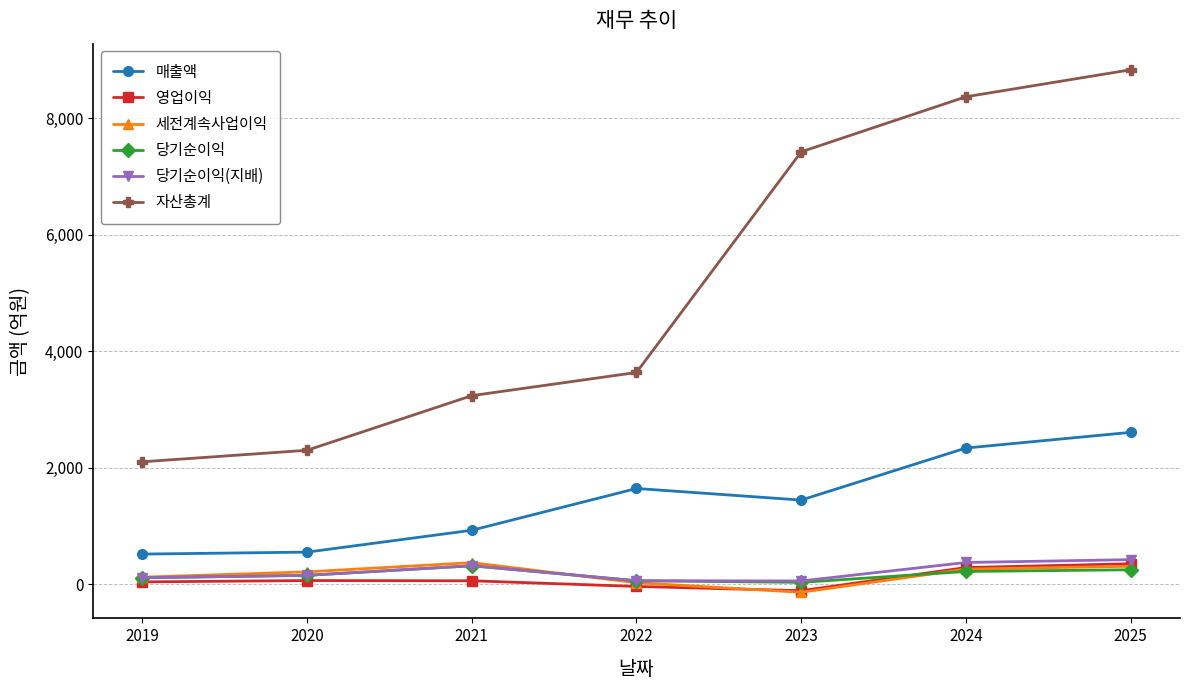

At how many categories does at least one series exceed 8164?

2